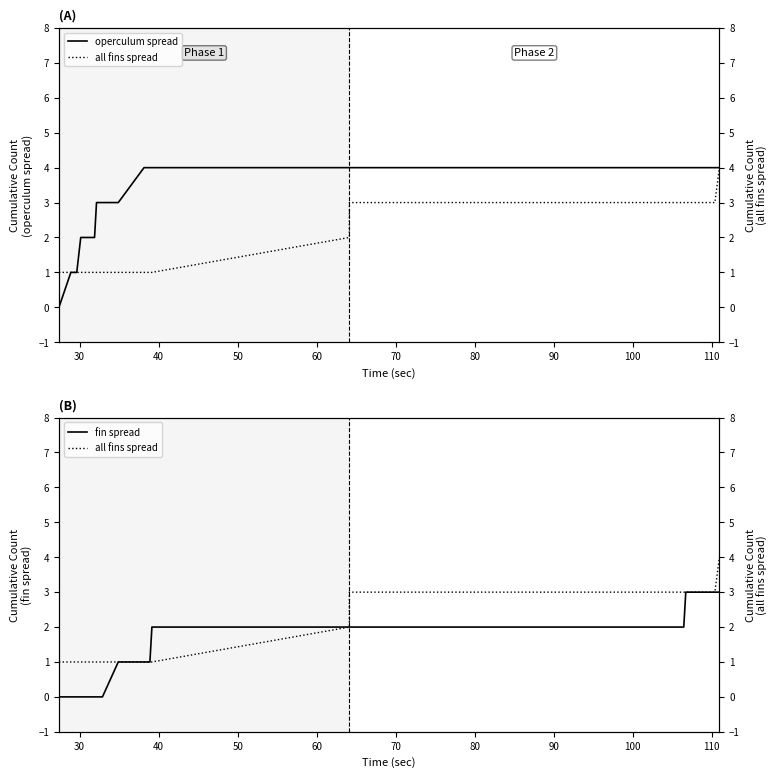

What is the lowest value of the all fins spread series?

1